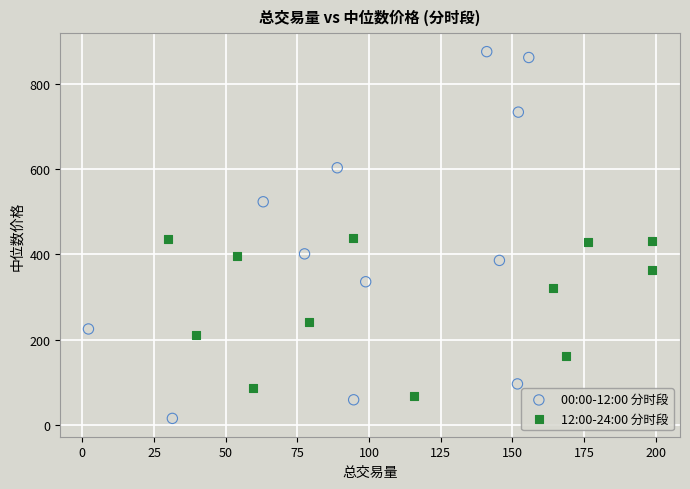

Which series reaches the maximum Y coordinate?

00:00-12:00 分时段